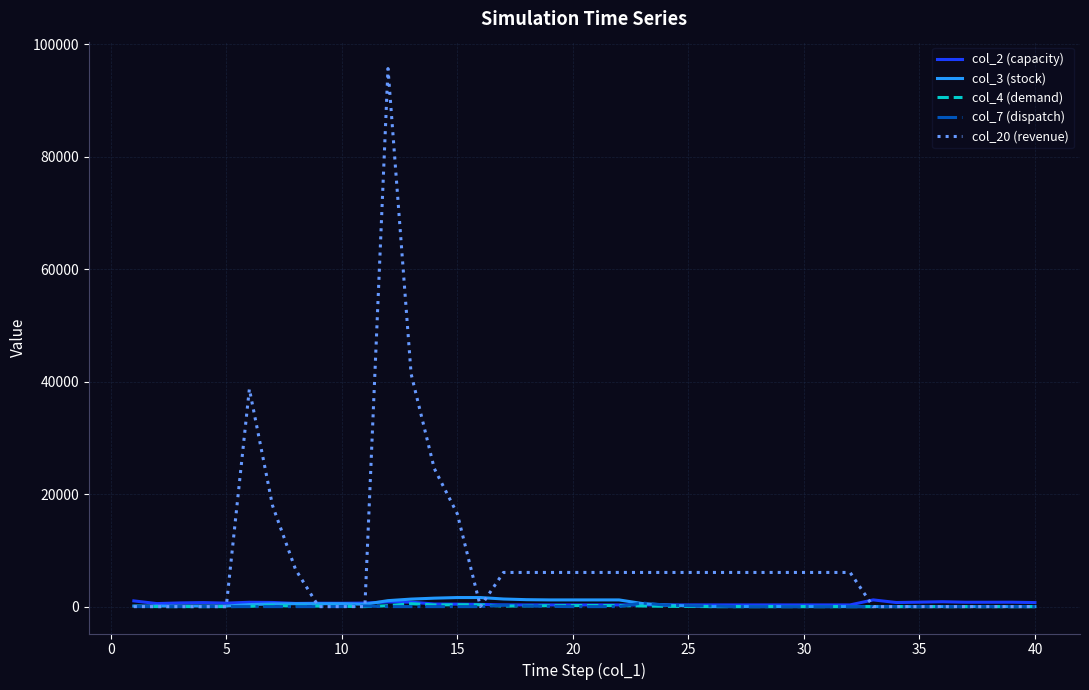

Which series has the widest spread of values?

col_20 (revenue)